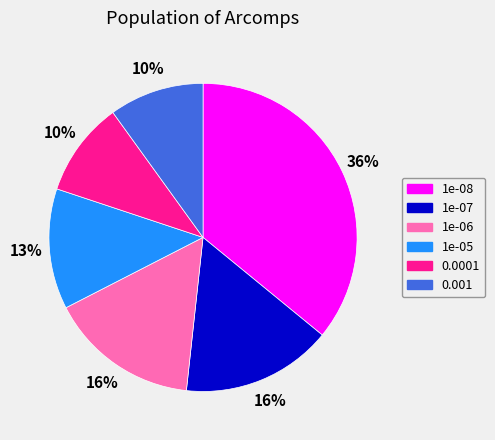

To the nearest percent, what is the difference between the 1e-06 and 0.001 slice percentages?

6%